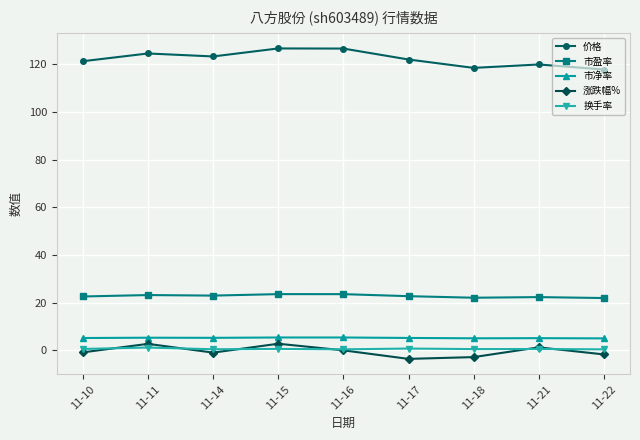

Where does the 市净率 series first go above 5?

11-10